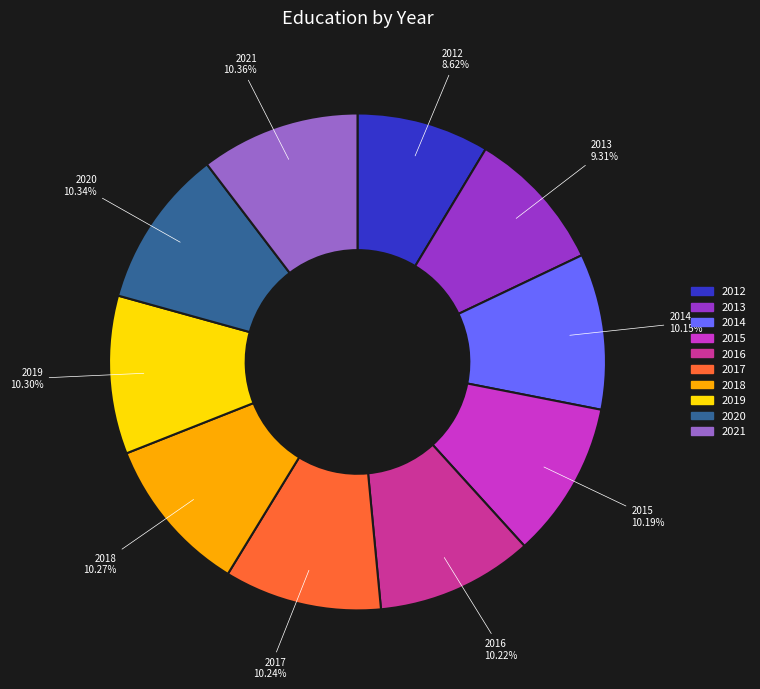

Do 2015 and 2014 together represent more than half of the pie?

No